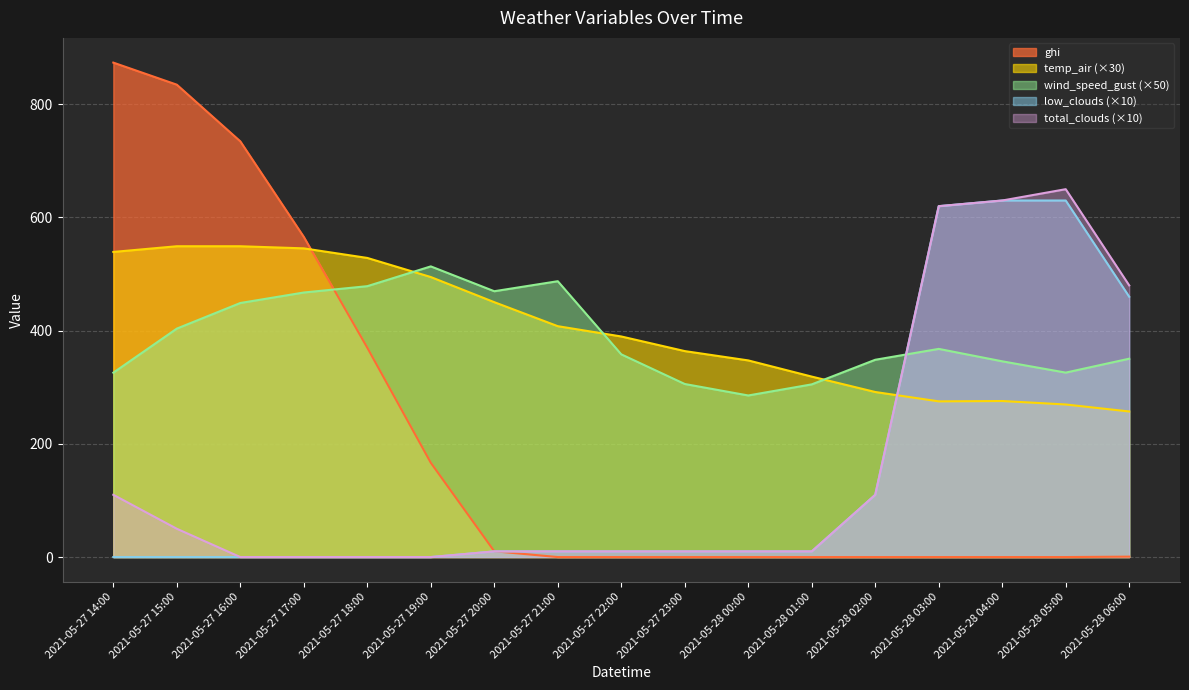

The total_clouds series shows 0.0 at 2021-05-27 17:00. True or false?

True